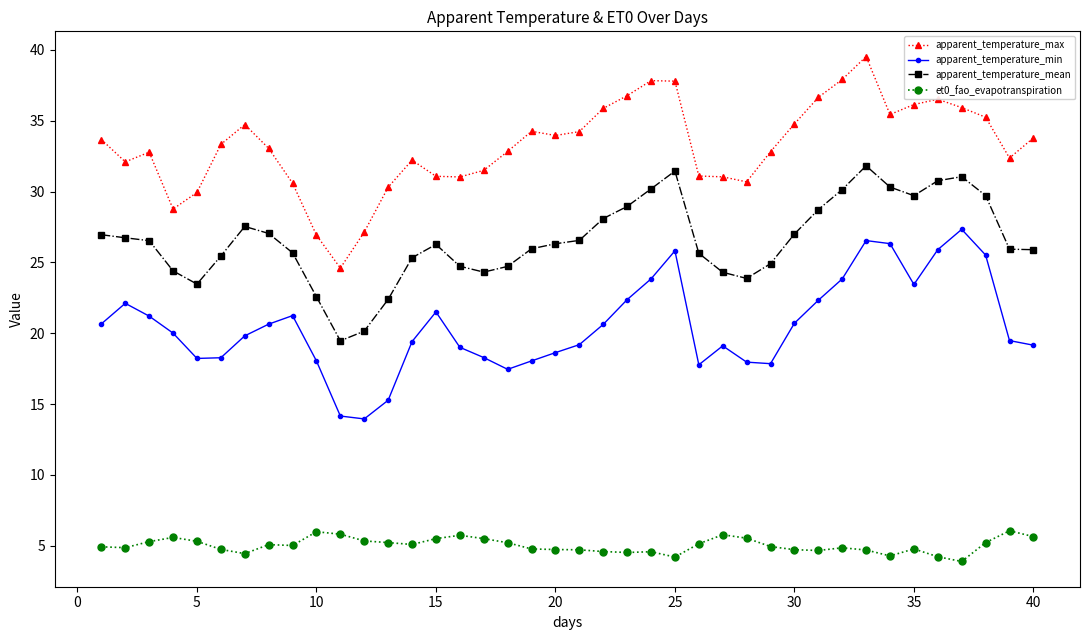

List the series in order of their peak value, lowest first.

et0_fao_evapotranspiration, apparent_temperature_min, apparent_temperature_mean, apparent_temperature_max